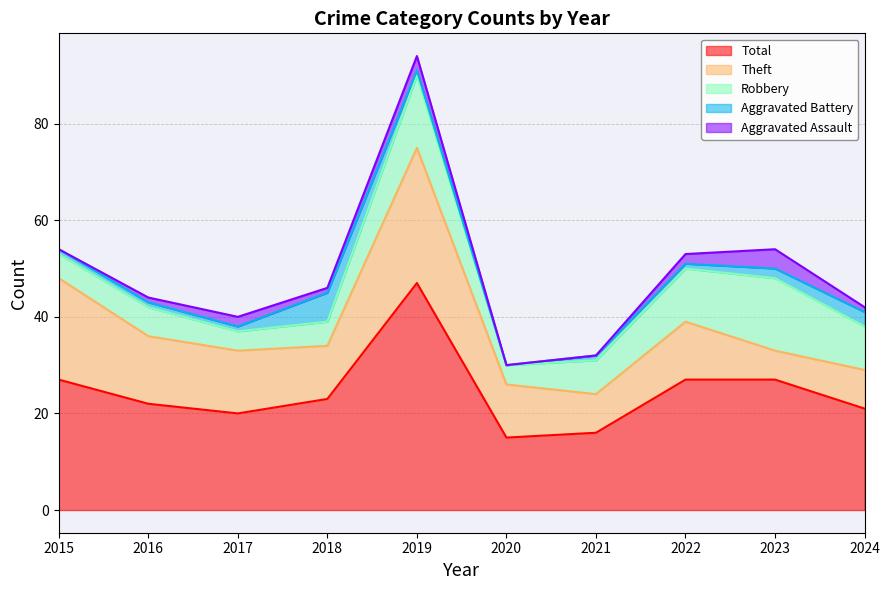

The Aggravated Assault series shows 2 at 2023. True or false?

False